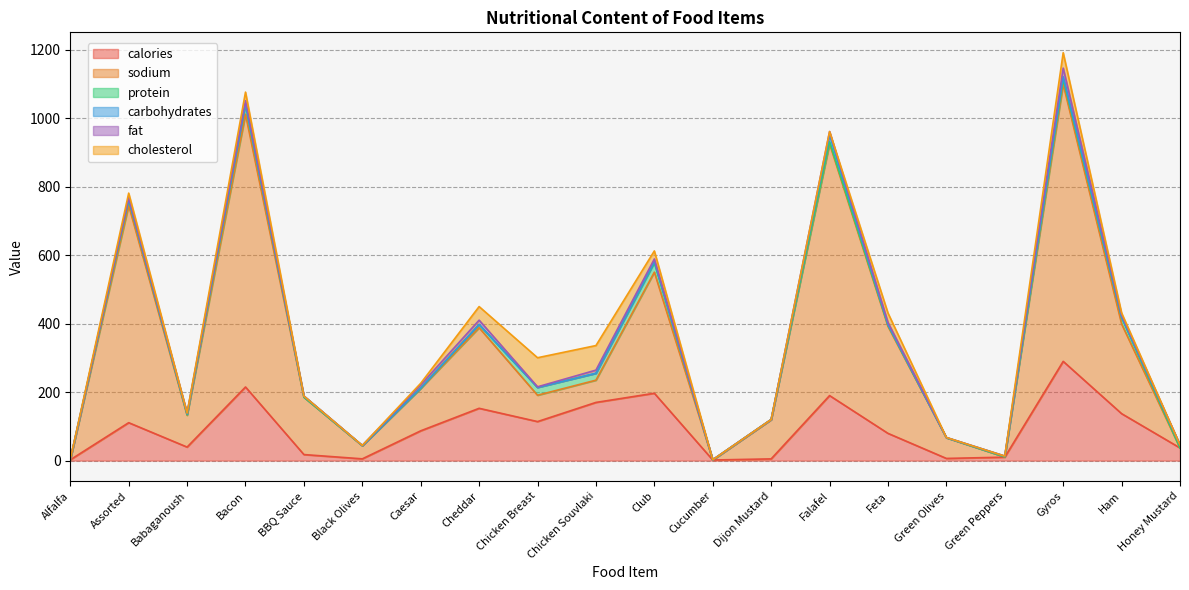

At Bacon, list the series in order from smallest to largest.

carbohydrates, fat, cholesterol, protein, calories, sodium